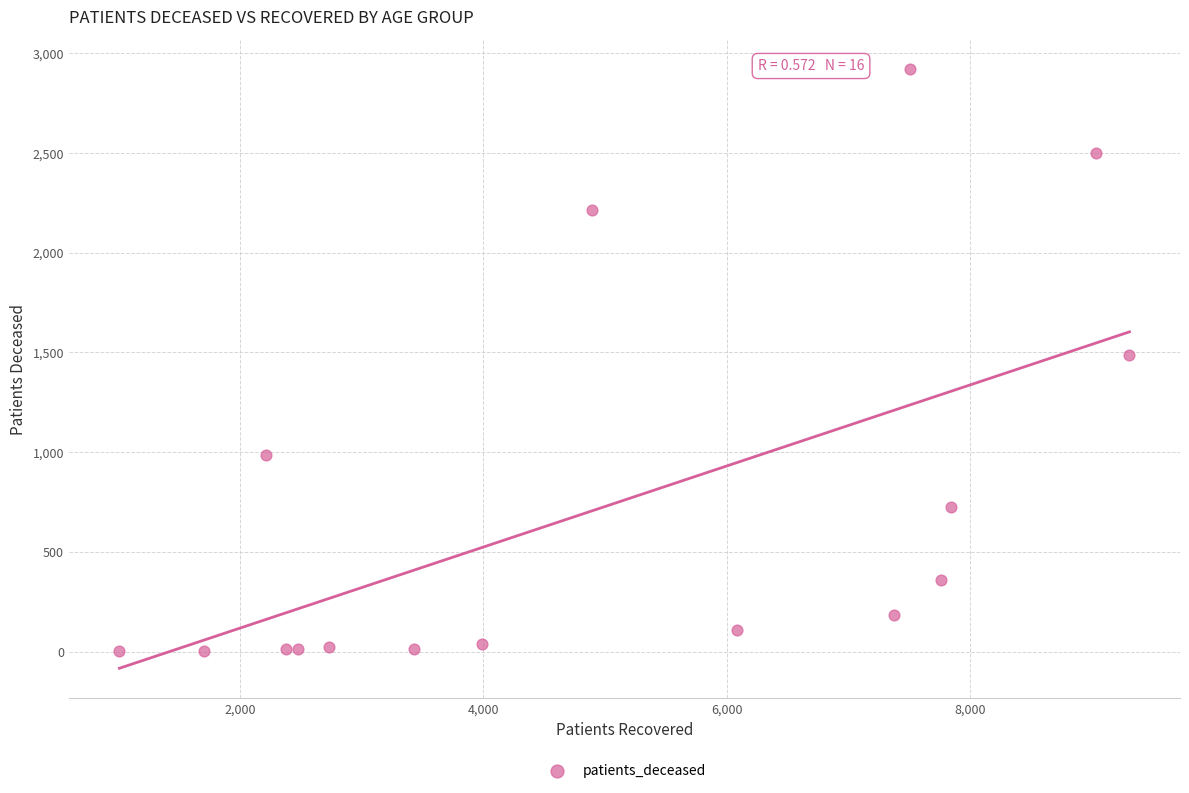

What is the range of X values (max minus min)?

8302